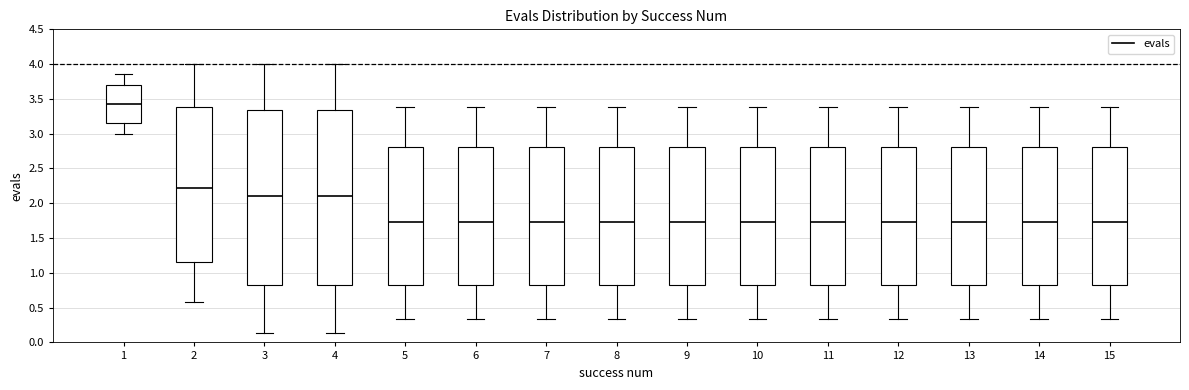

Which box has the highest median line?

1